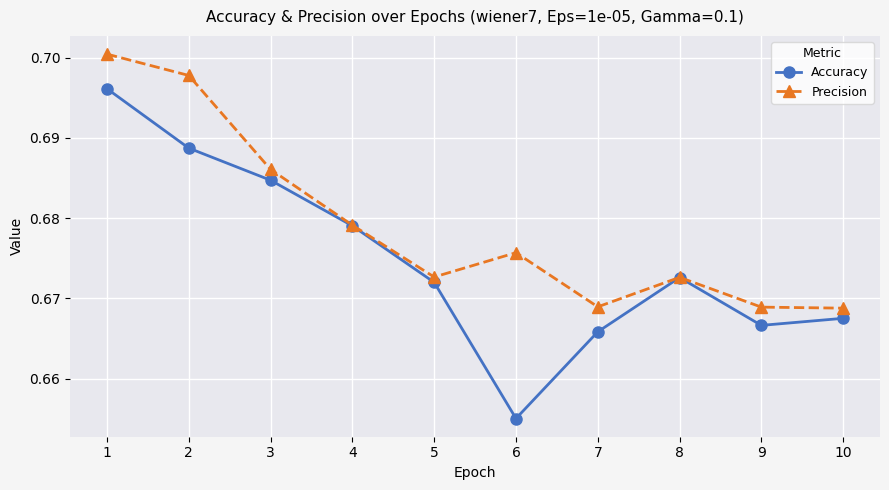

Is this an area chart (filled region under the line)?

No